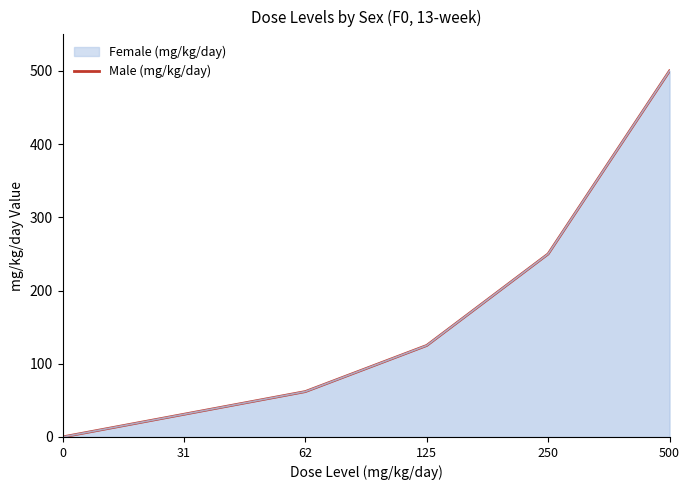

What value does the data have at 62?

62